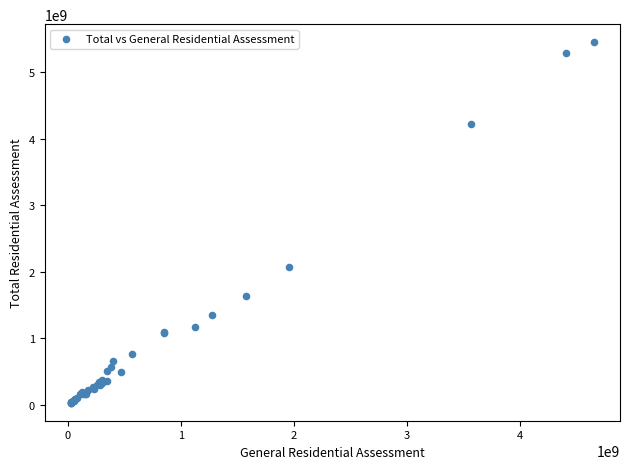

What Y value in the scatter plot is closest to 2741252450?

2067003000